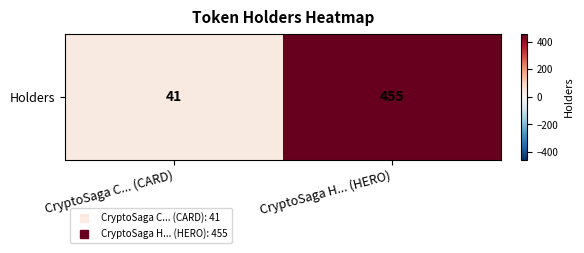

Is it true that the value at CryptoSaga C... (CARD) is 59?

False